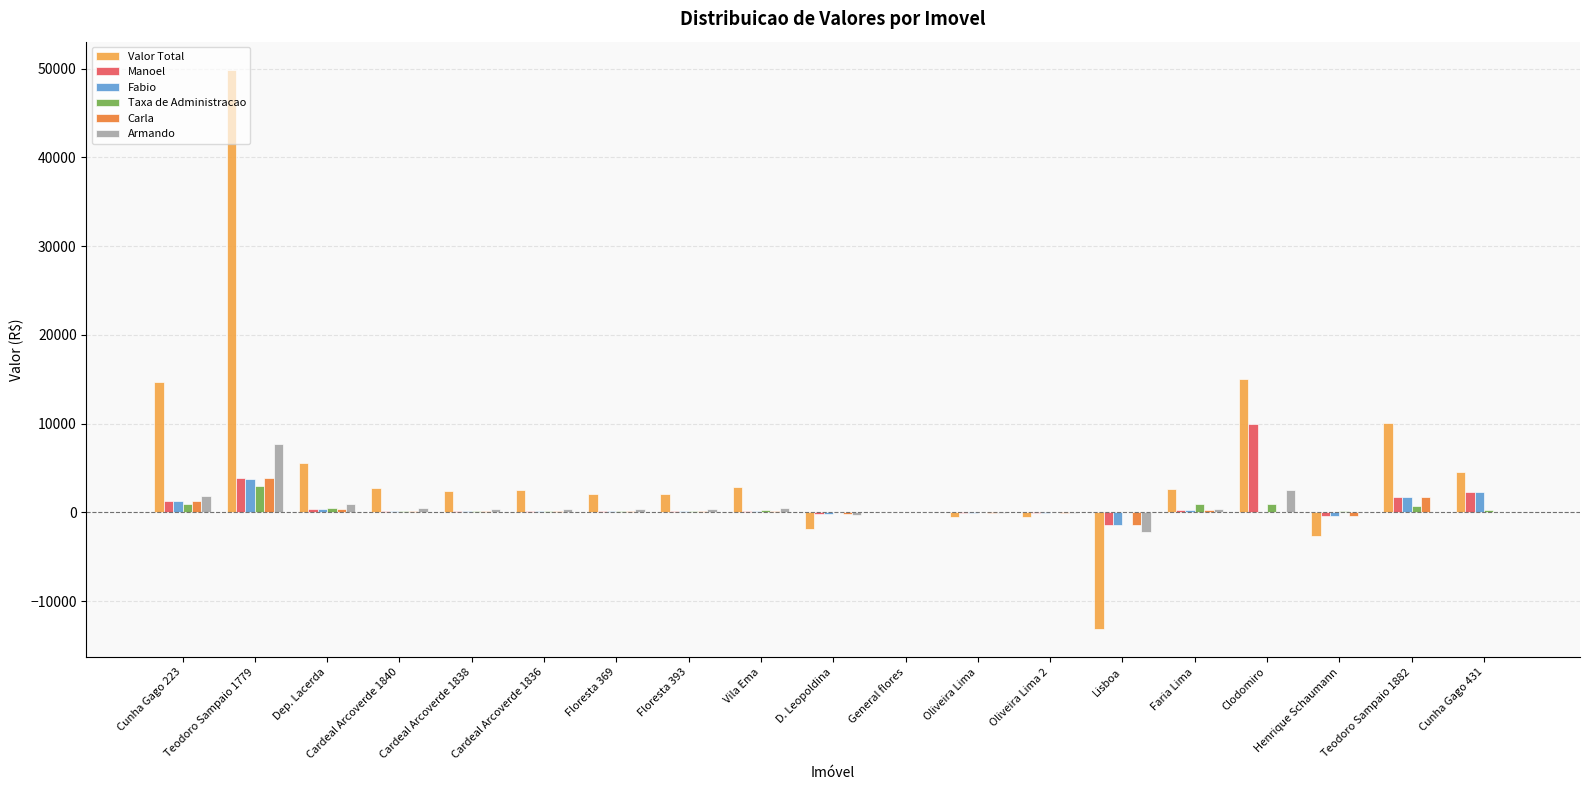

What are all the series names shown in the legend?

Valor Total, Manoel, Fabio, Taxa de Administracao, Carla, Armando